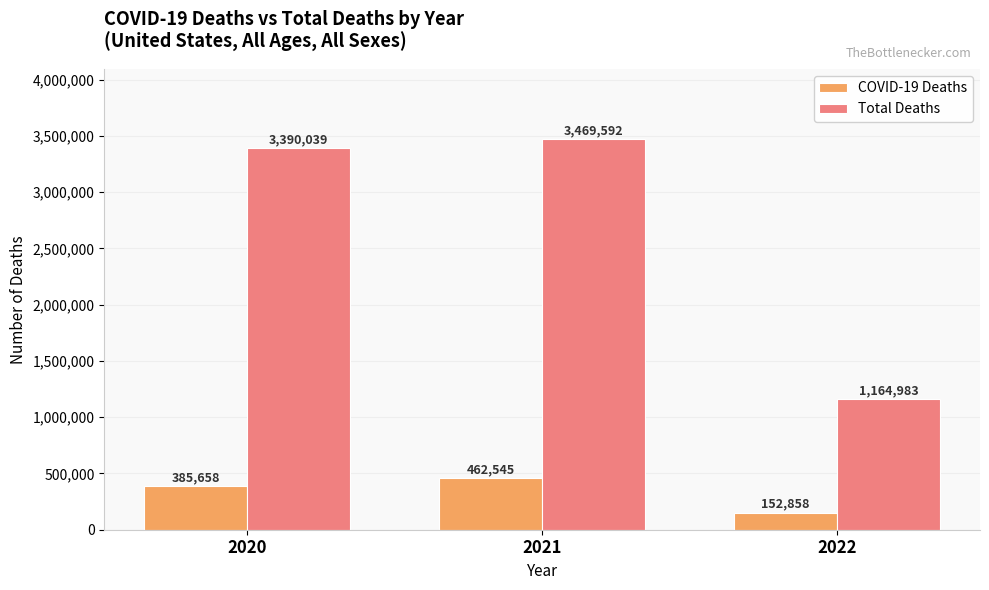

Which label corresponds to the largest value in the chart?

2021